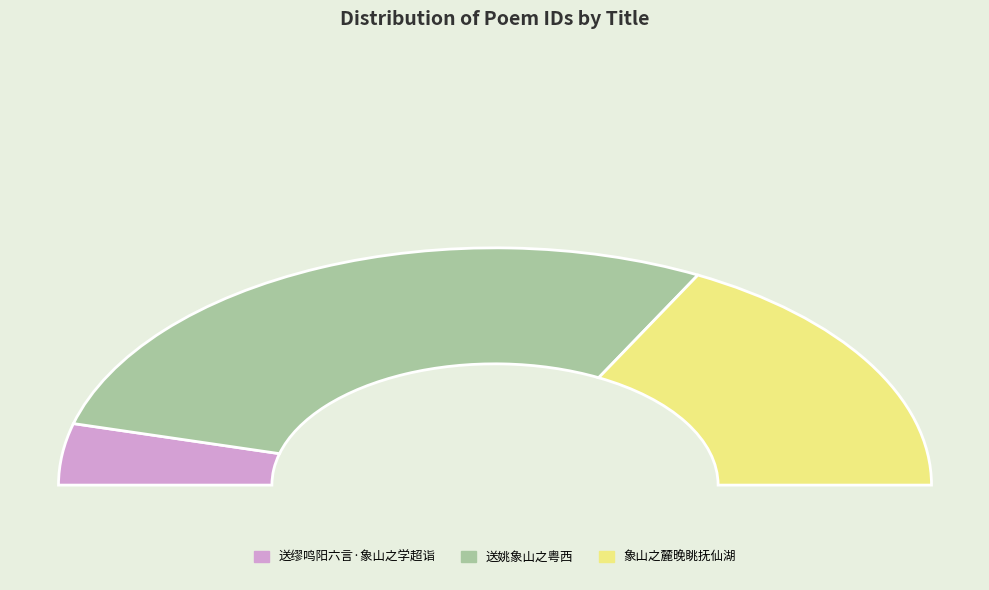

How many segments does this pie chart have?

3